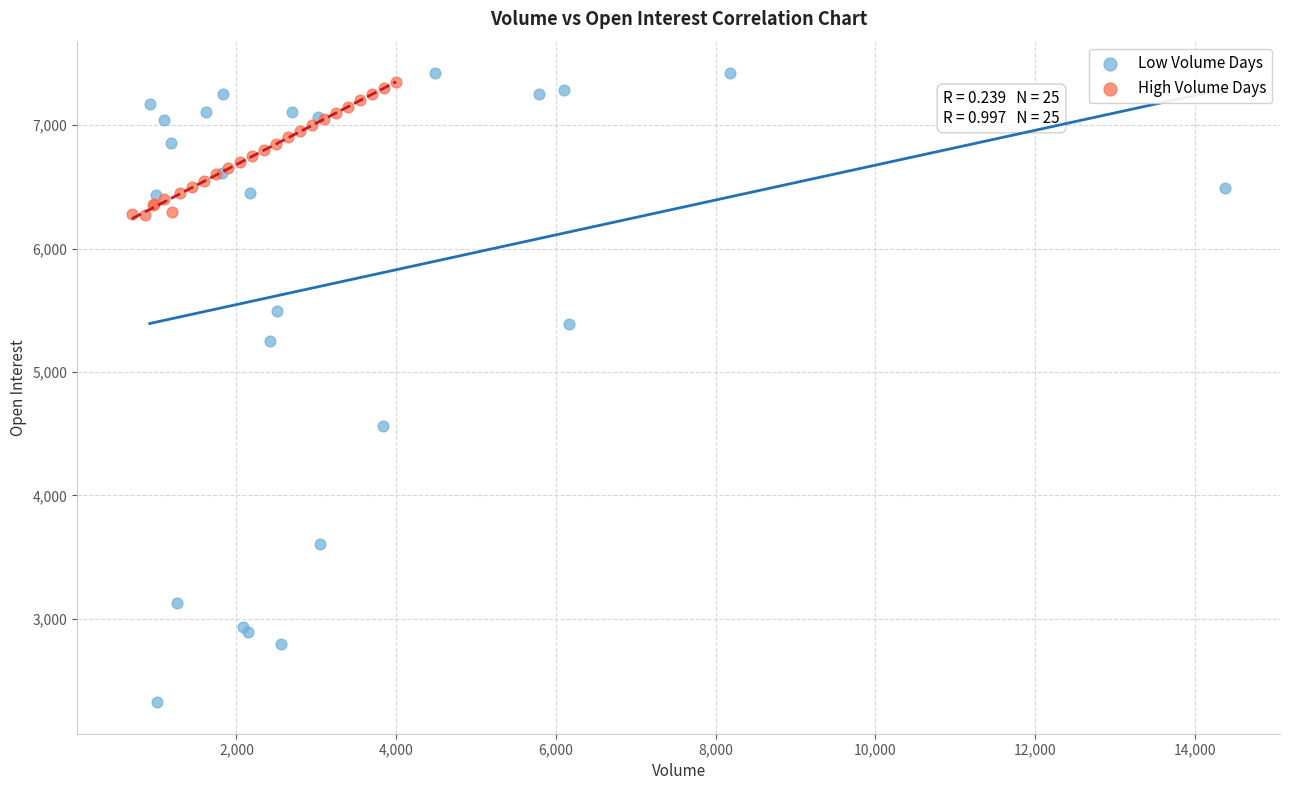

Which series reaches the minimum Y coordinate?

Low Volume Days